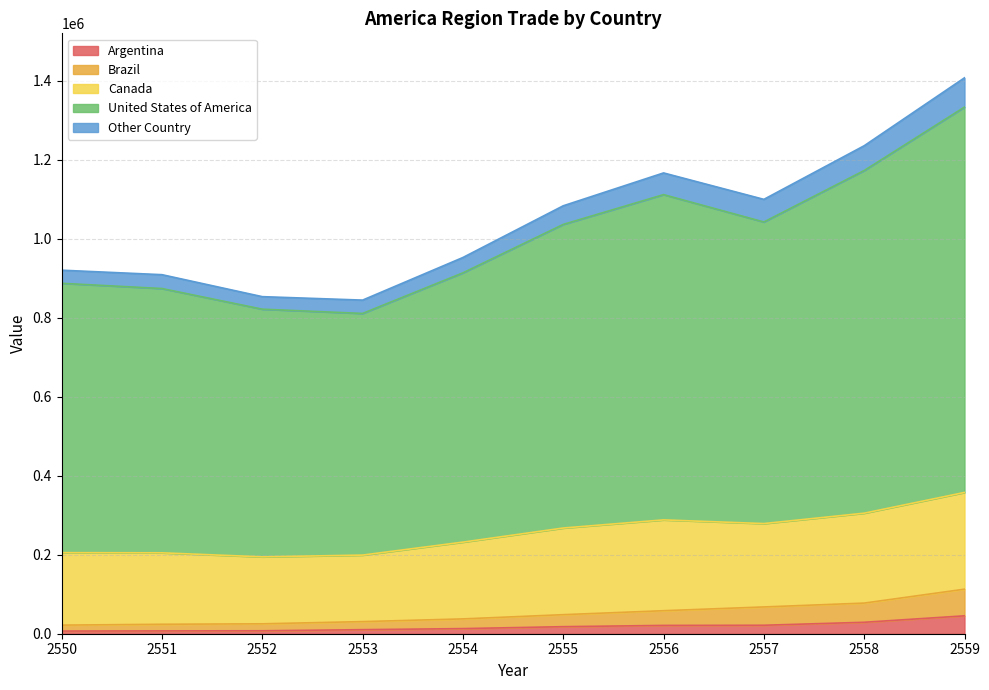

Which series has the largest total across all categories?

United States of America